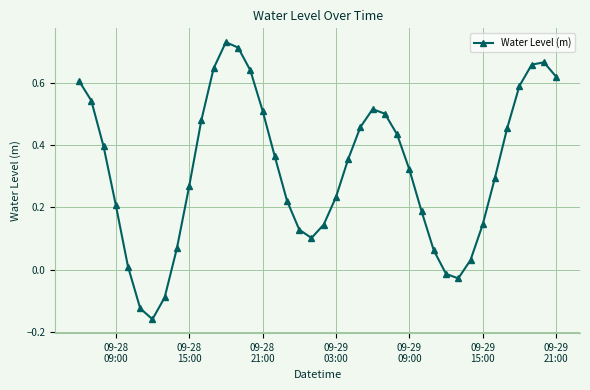

What is the difference between the second highest and minimum values?

0.9